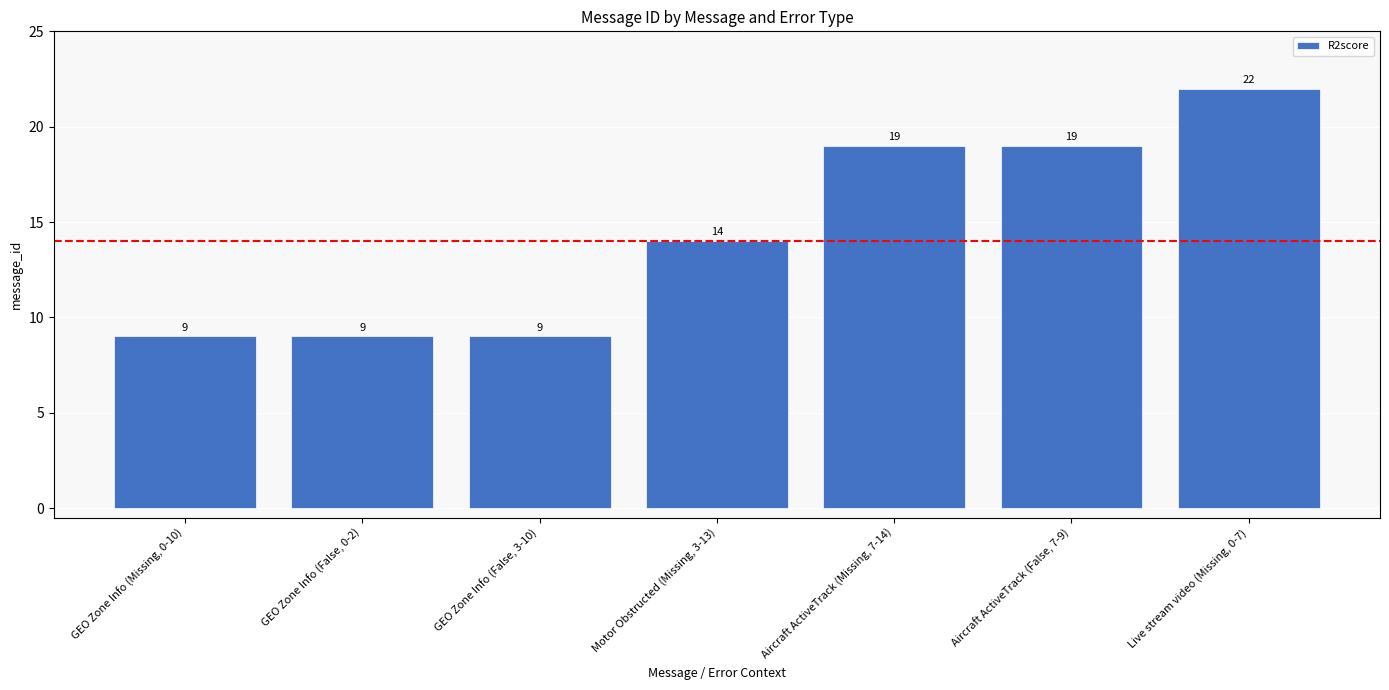

True or false: the data shows 4 at GEO Zone Info (Missing, 0-10).

False